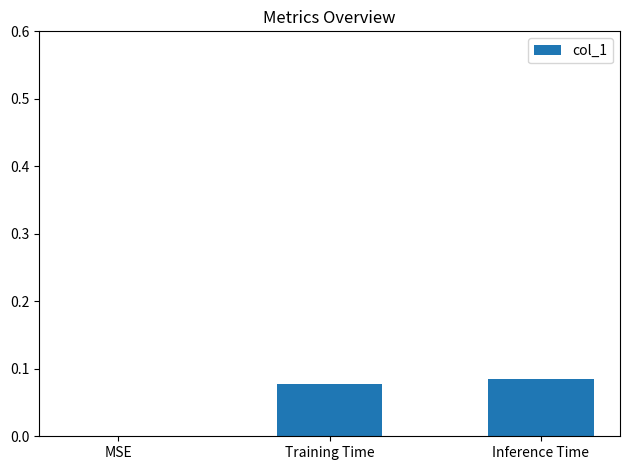

The value at MSE is 0.0. True or false?

True